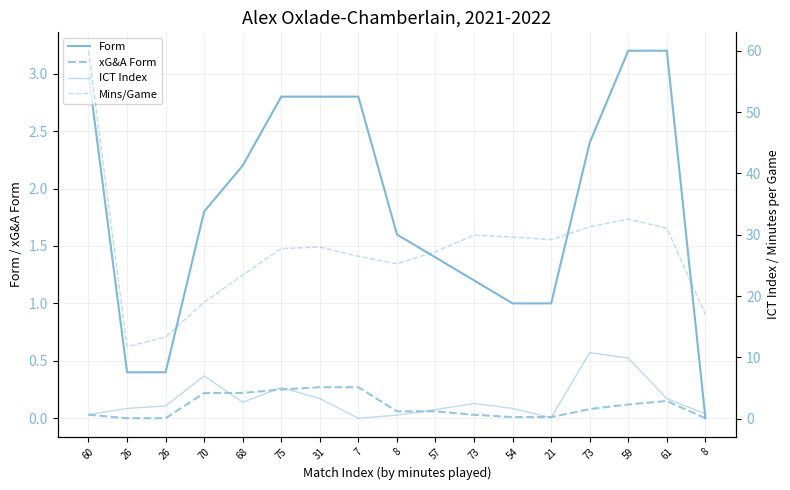

What is the label of the 3rd point from the left?

26